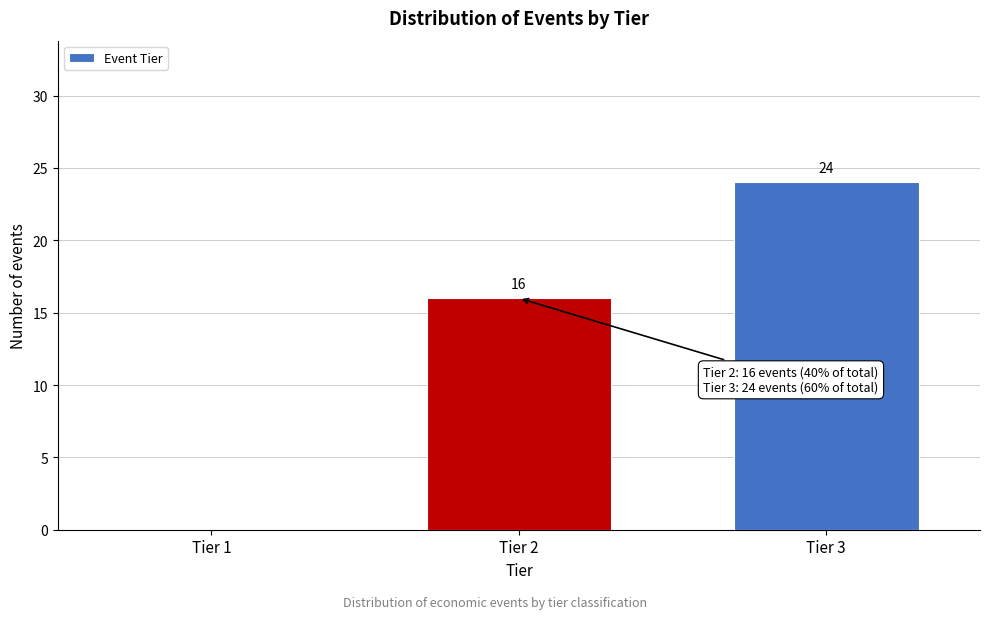

Reading left to right, what are all the values shown in this chart?

Tier 1=0	Tier 2=16	Tier 3=24